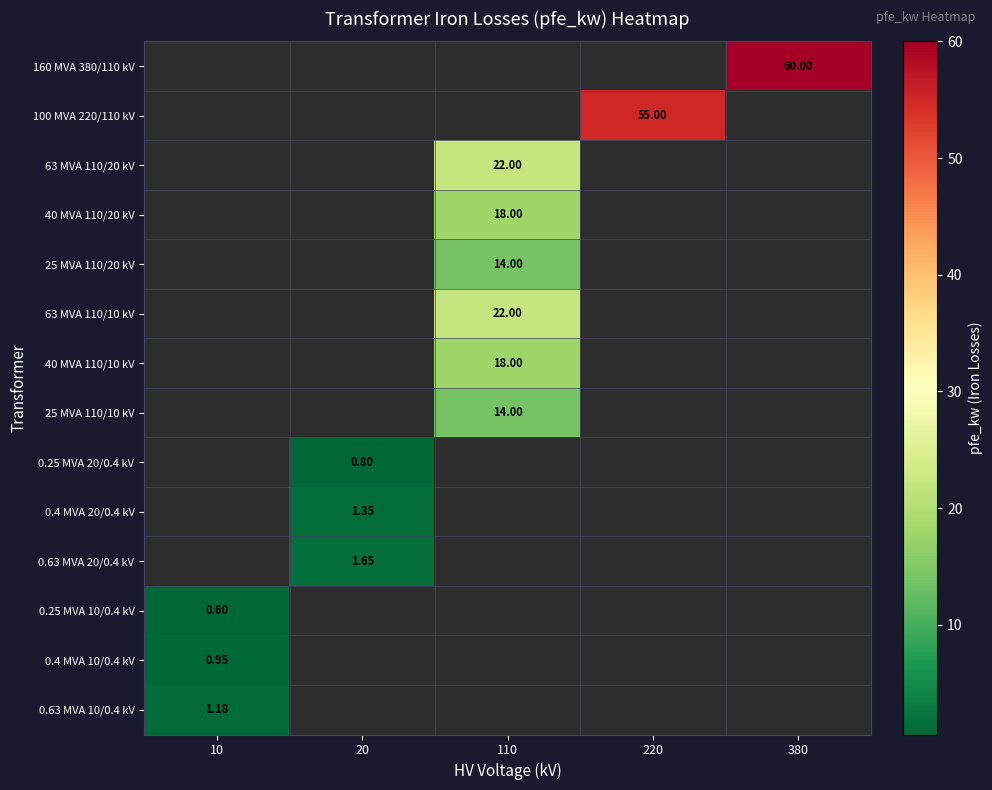

At which category does the chart reach its minimum across all series?

10